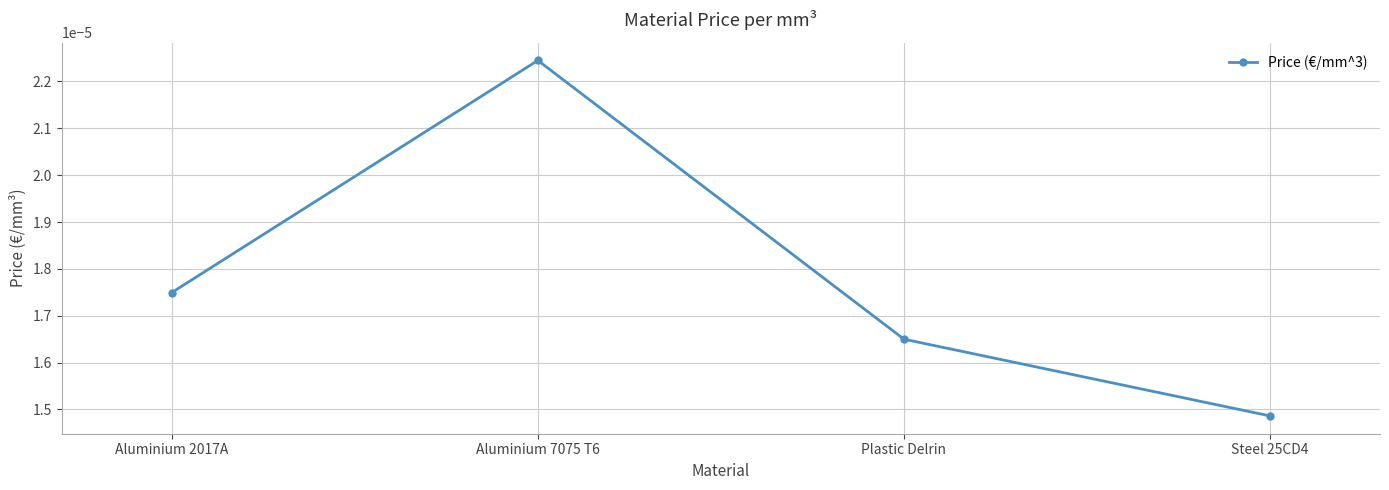

List the labels in order of value, smallest first.

Steel 25CD4, Plastic Delrin, Aluminium 2017A, Aluminium 7075 T6